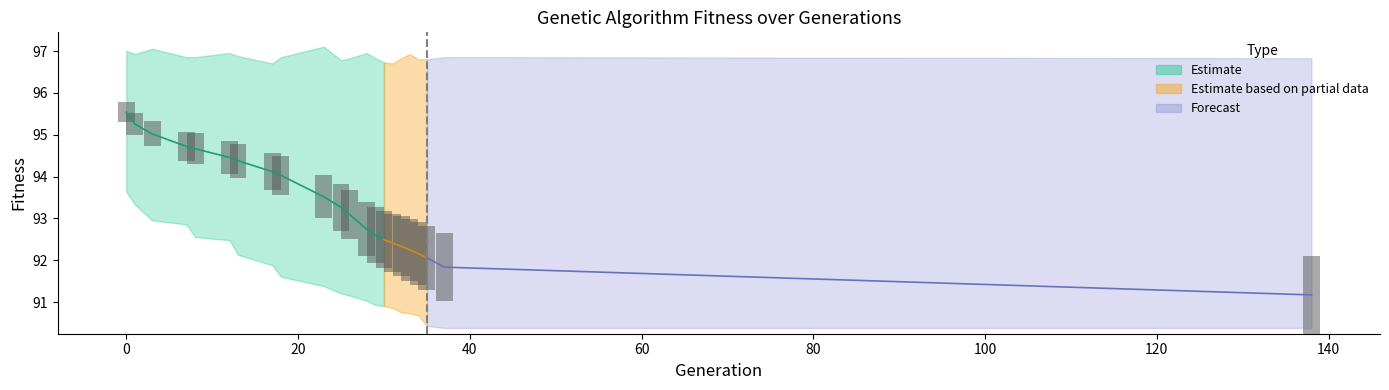

Between 35 and 7, which is larger?

7